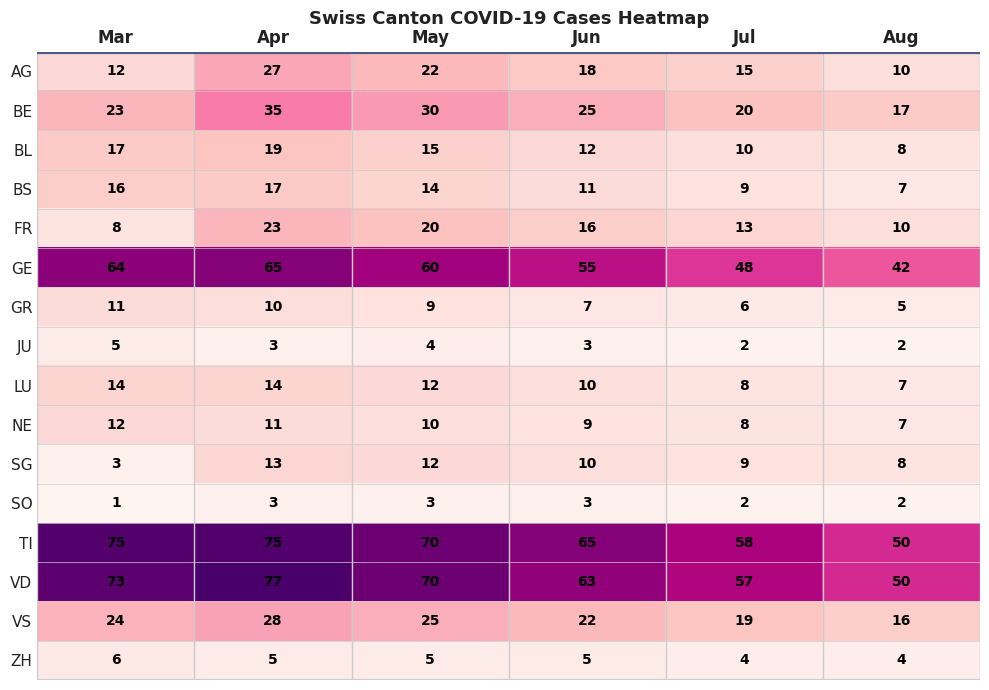

What is the spread (max minus min) of values at Mar?

74